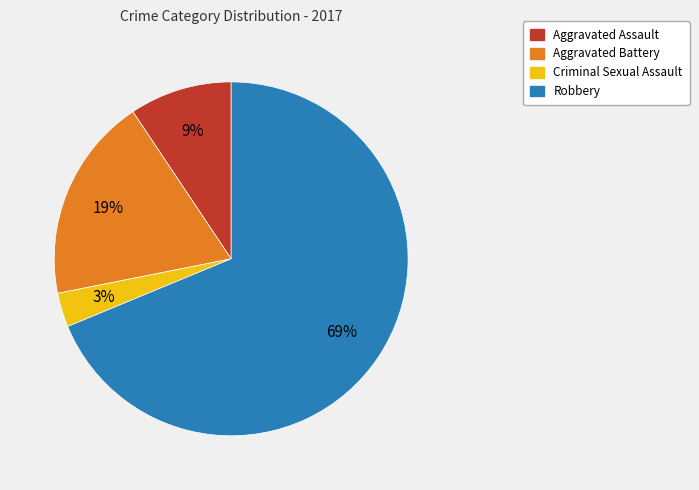

Rank the categories by value from lowest to highest.

Criminal Sexual Assault, Aggravated Assault, Aggravated Battery, Robbery